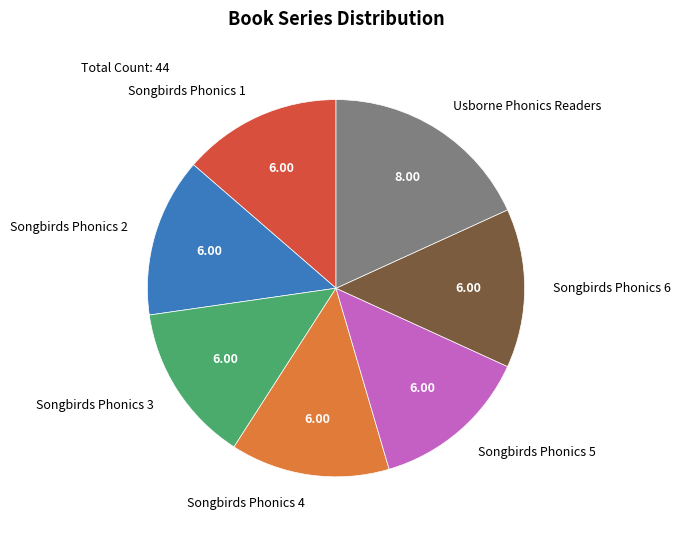

Is the sum of Songbirds Phonics 6 and Songbirds Phonics 4 greater than half?

No